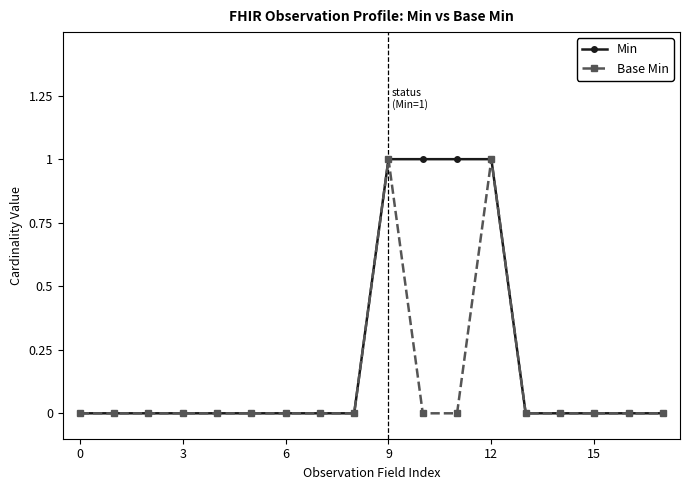

Which series has the largest total across all categories?

Min